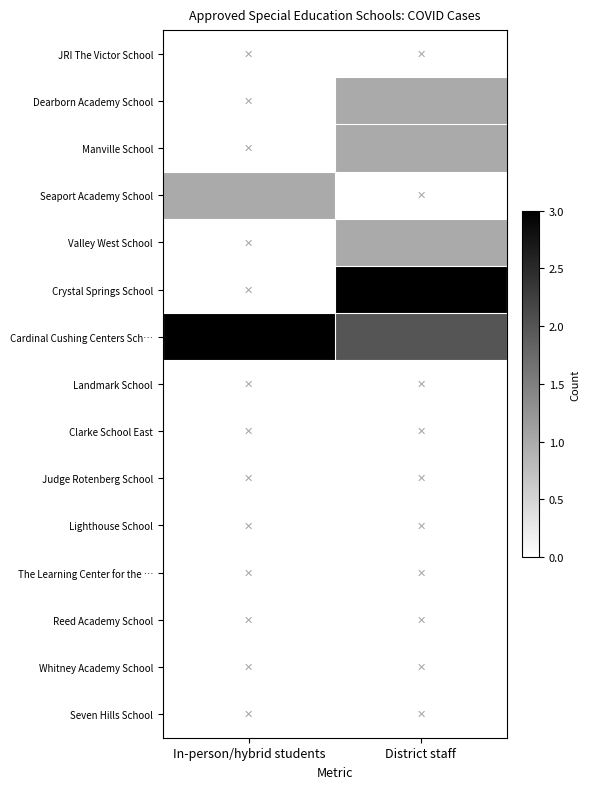

Reading right to left, extract all data points from this chart.

JRI The Victor School: District staff=0	In-person/hybrid students=0
Dearborn Academy School: District staff=1	In-person/hybrid students=0
Manville School: District staff=1	In-person/hybrid students=0
Seaport Academy School: District staff=0	In-person/hybrid students=1
Valley West School: District staff=1	In-person/hybrid students=0
Crystal Springs School: District staff=3	In-person/hybrid students=0
Cardinal Cushing Centers Sch…: District staff=2	In-person/hybrid students=3
Landmark School: District staff=0	In-person/hybrid students=0
Clarke School East: District staff=0	In-person/hybrid students=0
Judge Rotenberg School: District staff=0	In-person/hybrid students=0
Lighthouse School: District staff=0	In-person/hybrid students=0
The Learning Center for the …: District staff=0	In-person/hybrid students=0
Reed Academy School: District staff=0	In-person/hybrid students=0
Whitney Academy School: District staff=0	In-person/hybrid students=0
Seven Hills School: District staff=0	In-person/hybrid students=0